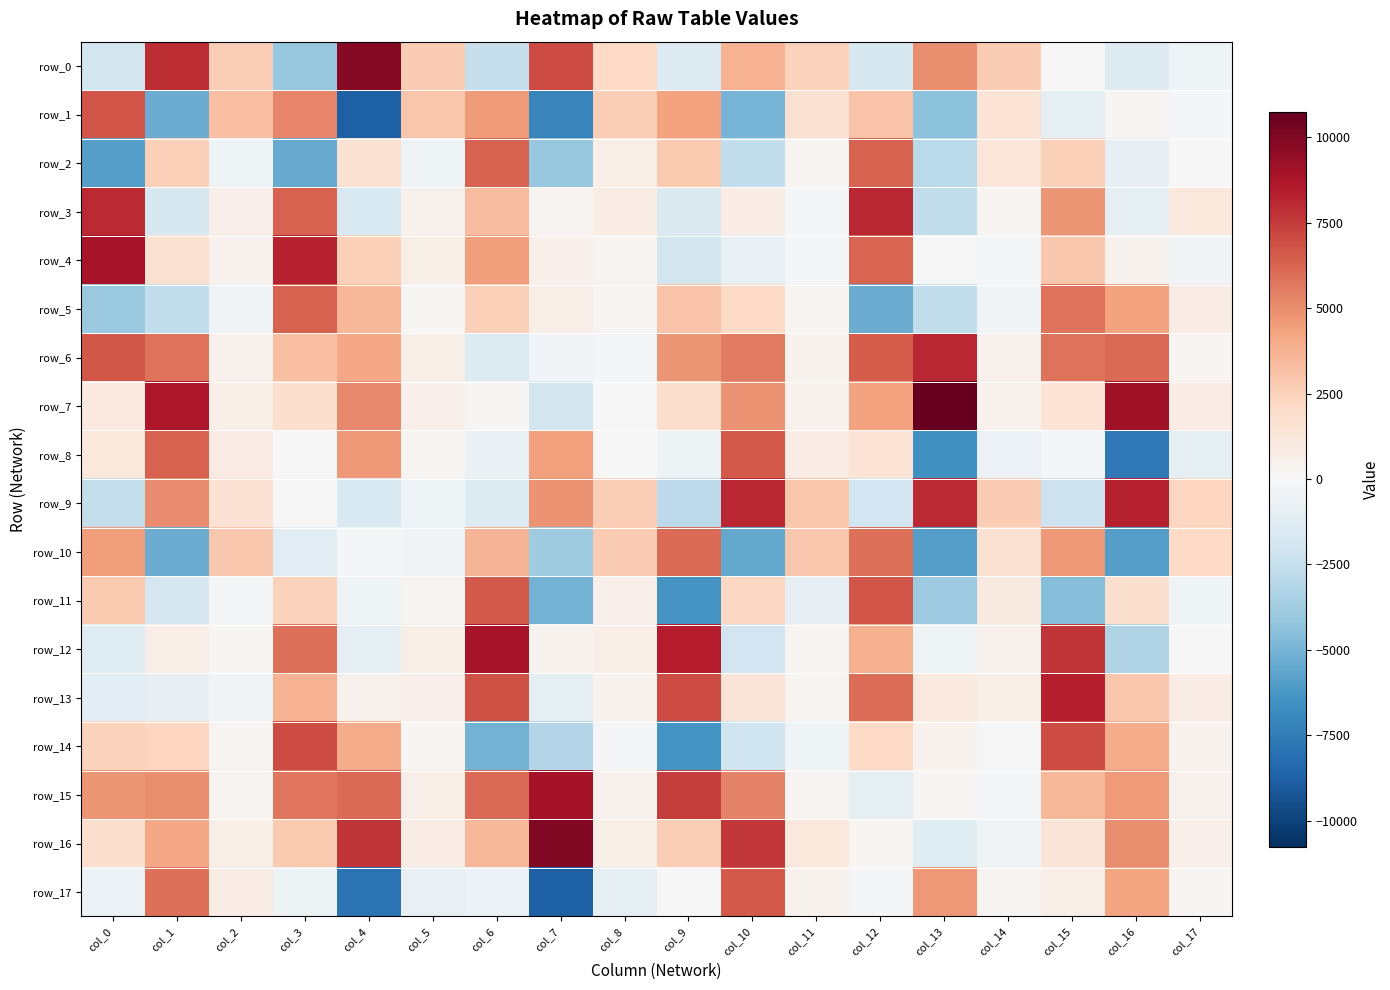

The value of row_5 at col_5 is 60.5. True or false?

False